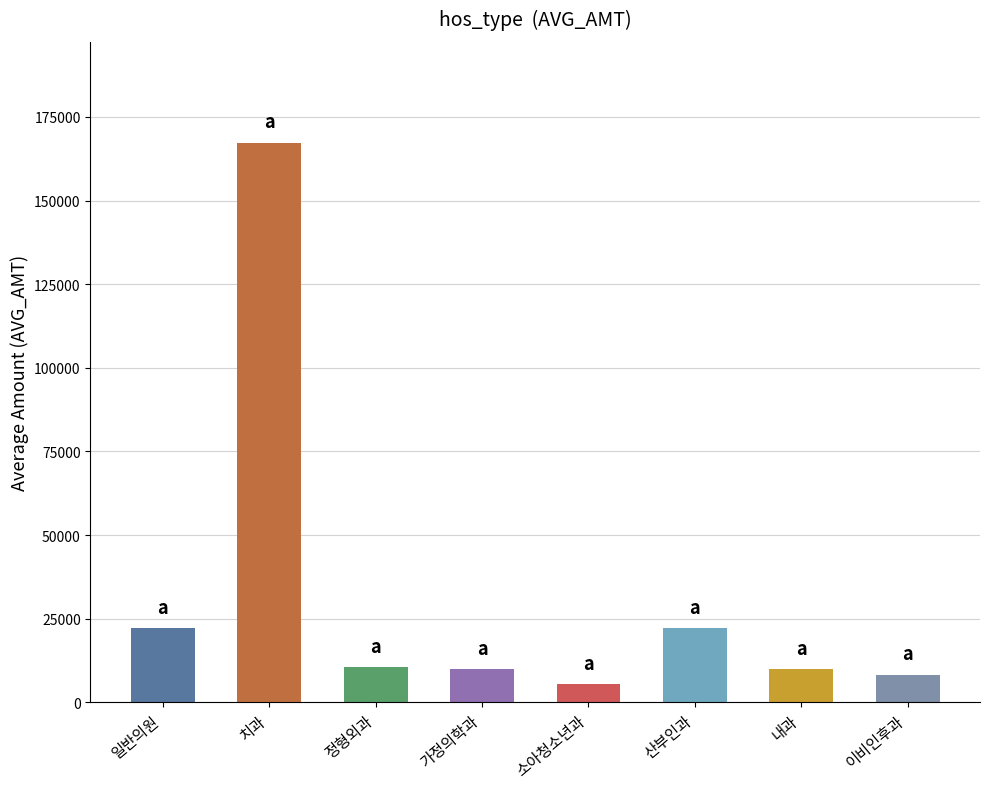

What is the smallest value displayed?

5401